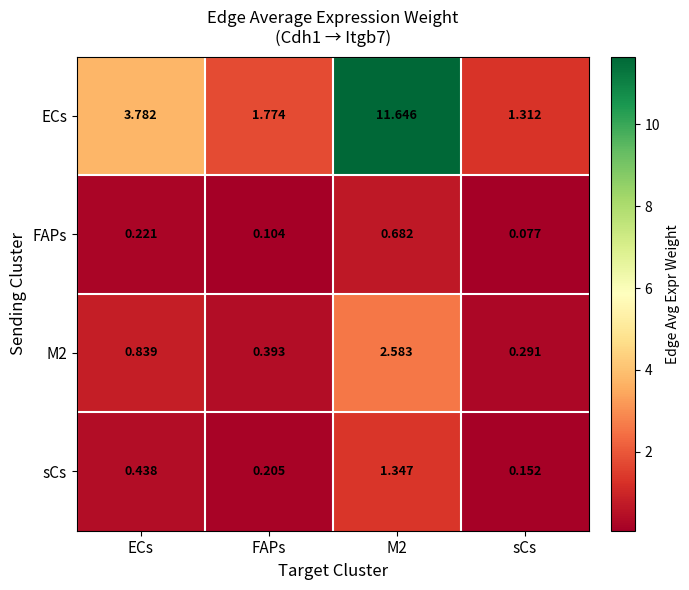

At which category is the sum across all series the highest?

M2